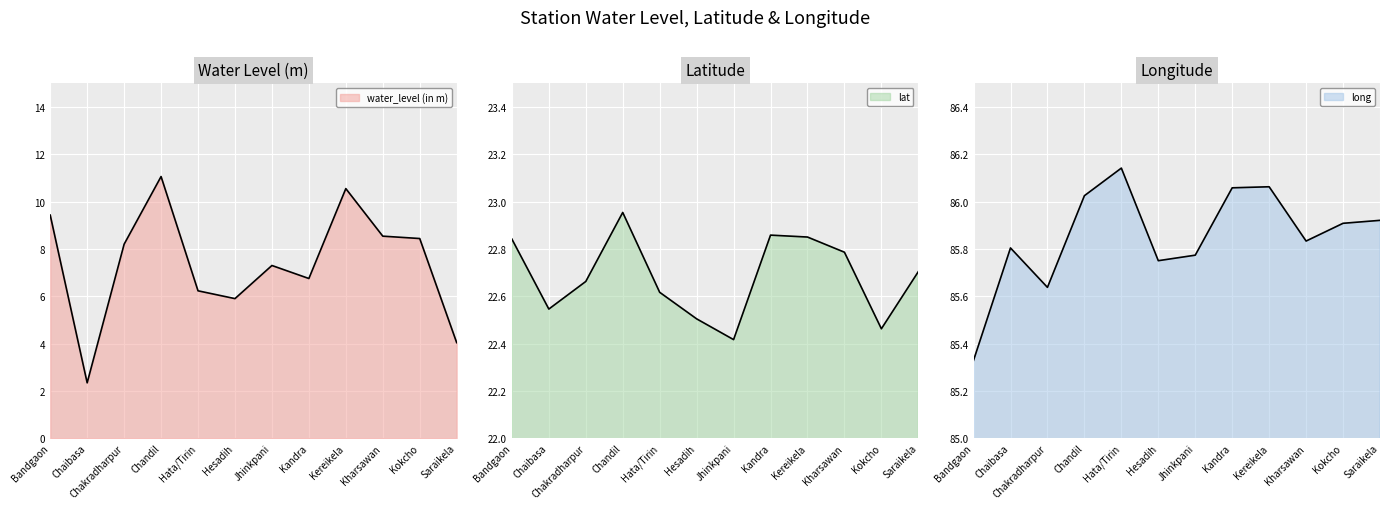

What is the total value across all series at Kharsawan?

117.2